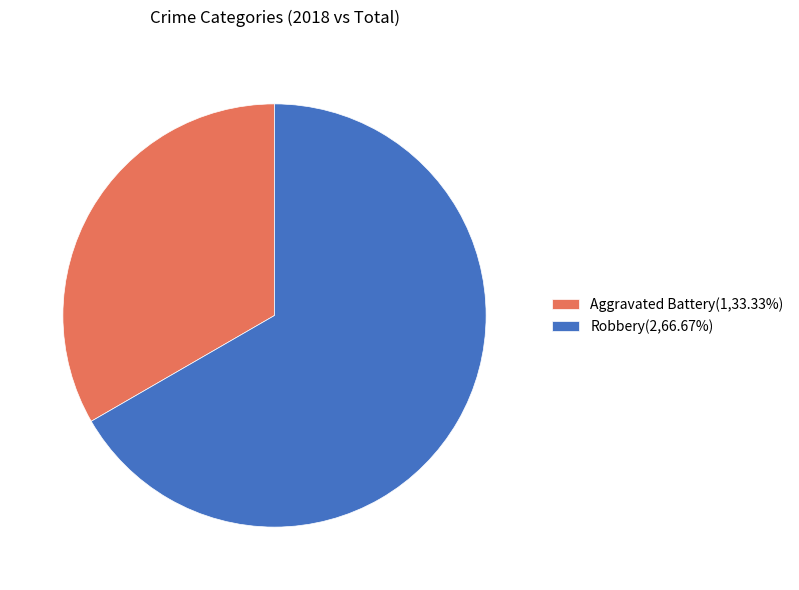

Does any single category account for the majority?

Yes